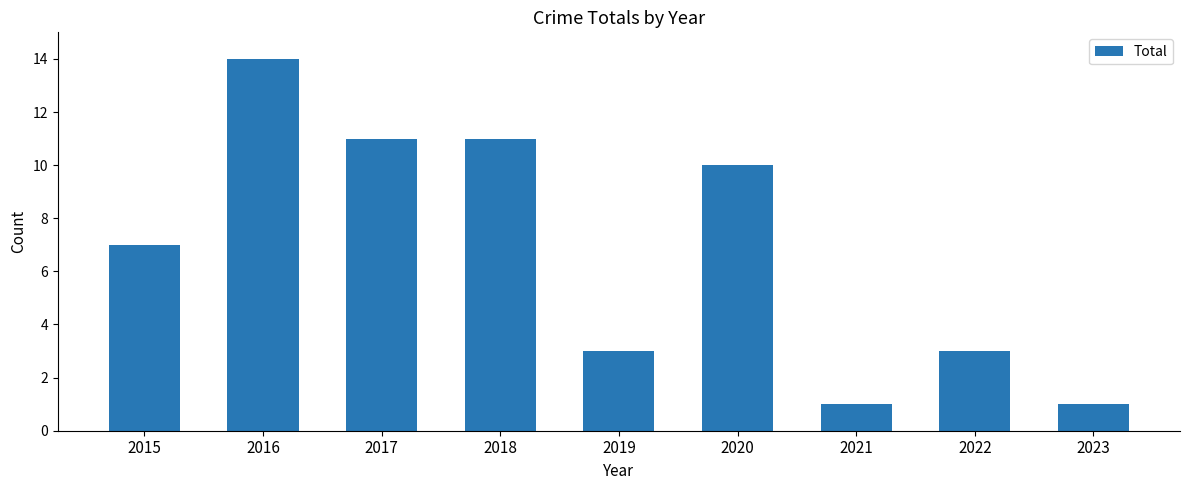

What is the difference between the maximum and second lowest values?

13